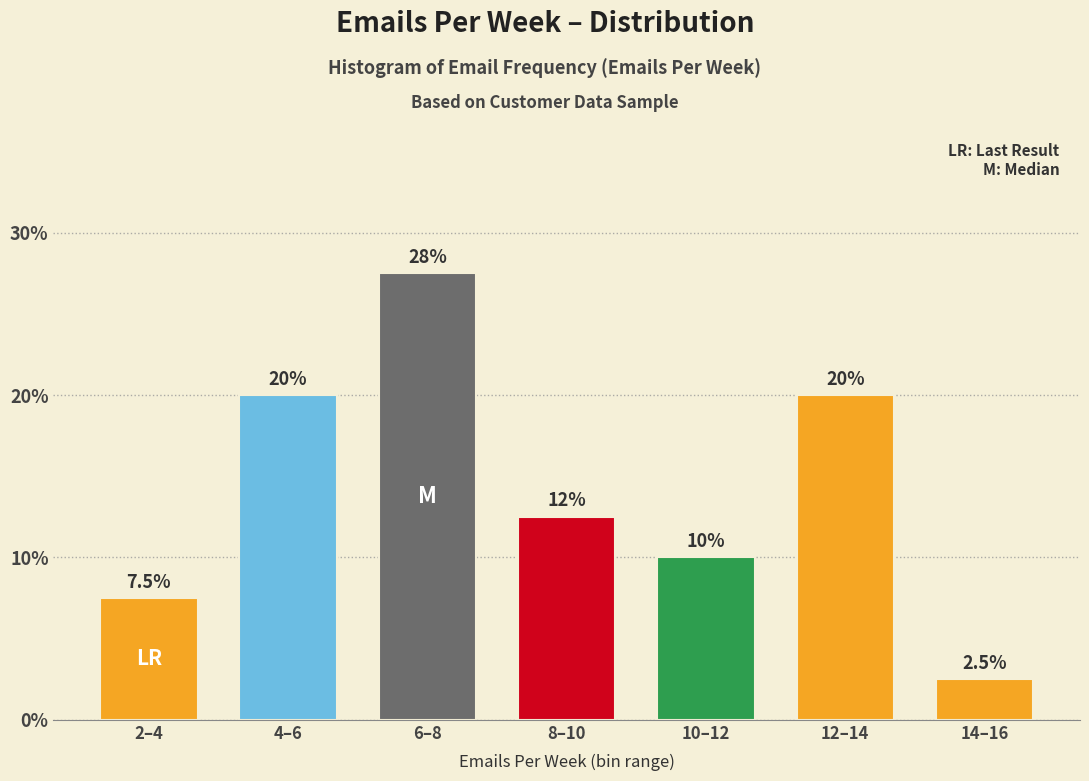

Reading left to right, list all the values displayed in this chart.

7.5	20.0	27.5	12.5	10.0	20.0	2.5